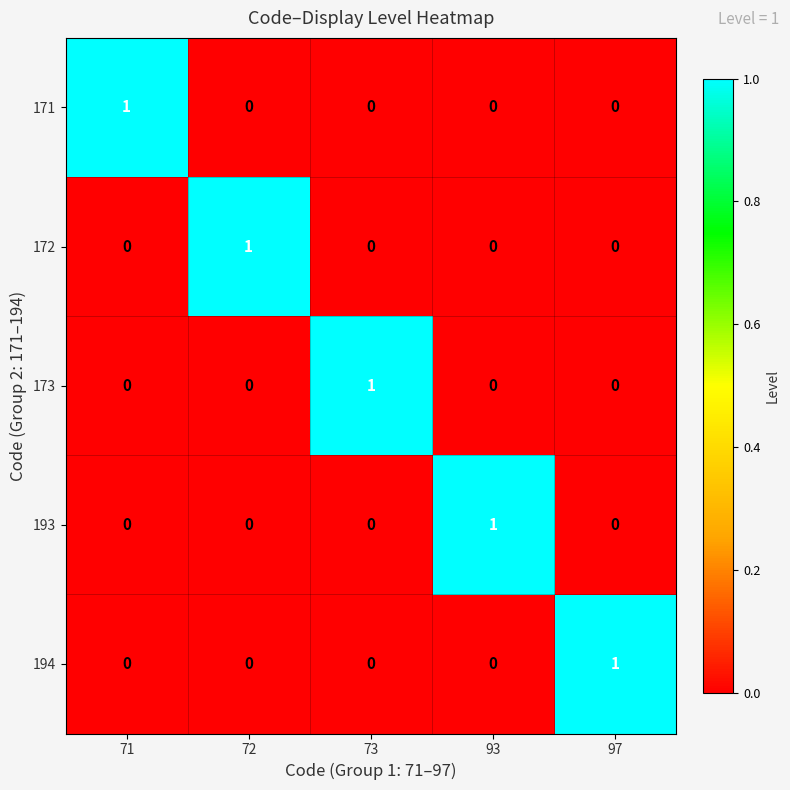

True or false: 193 has a value of 0 at 71.

True